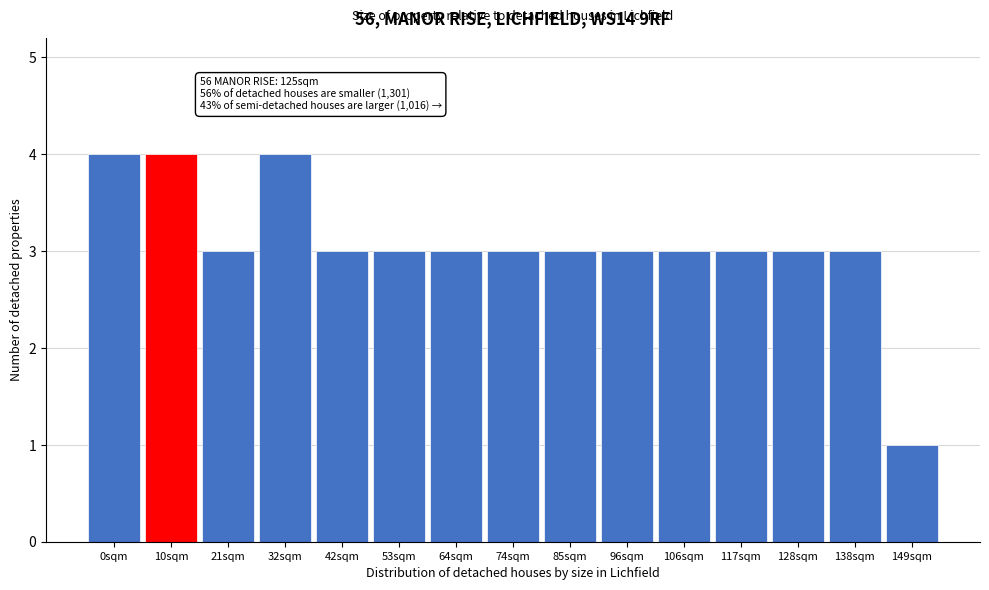

Reading left to right, transcribe all the data shown in this chart.

0sqm=4	10sqm=4	21sqm=3	32sqm=4	42sqm=3	53sqm=3	64sqm=3	74sqm=3	85sqm=3	96sqm=3	106sqm=3	117sqm=3	128sqm=3	138sqm=3	149sqm=1